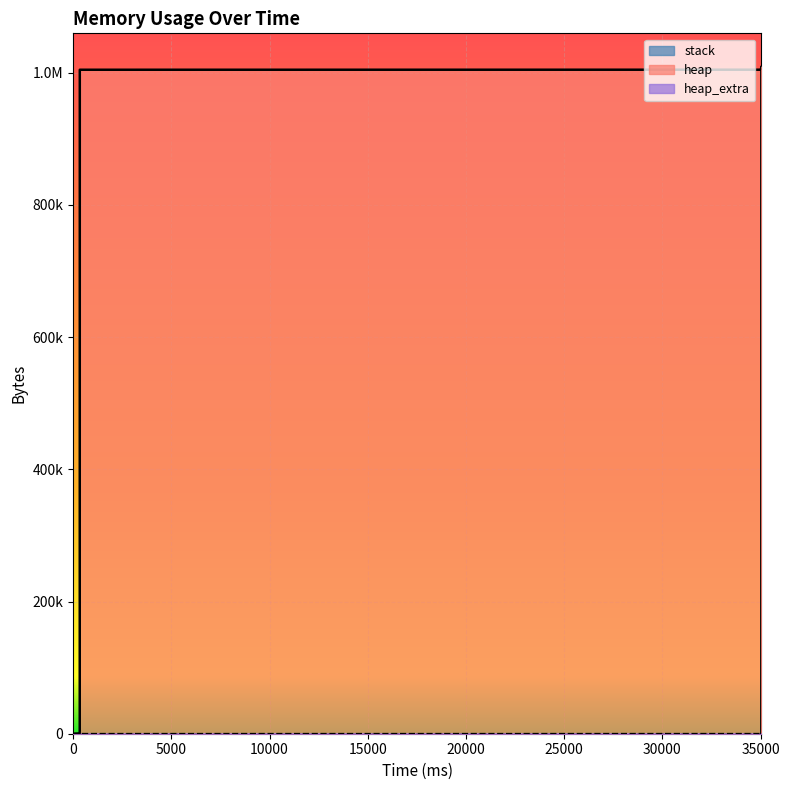

How many lines are shown in the chart?

2